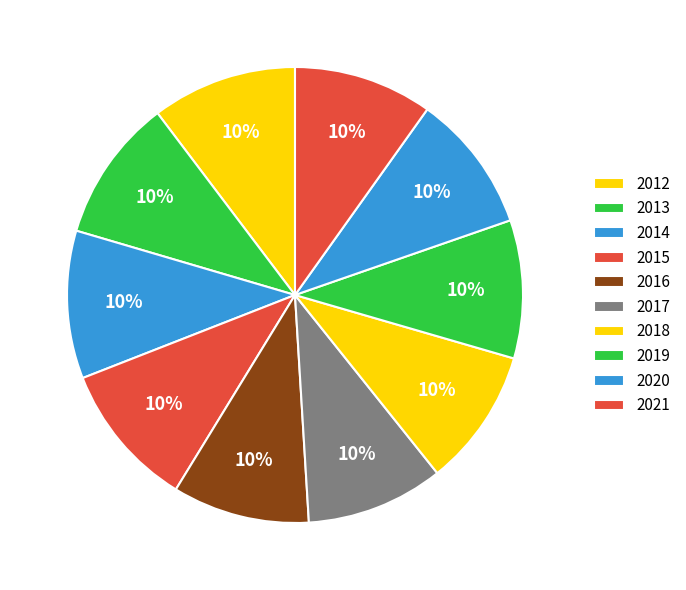

What percentage is the 2016 slice, to the nearest percent?

10%